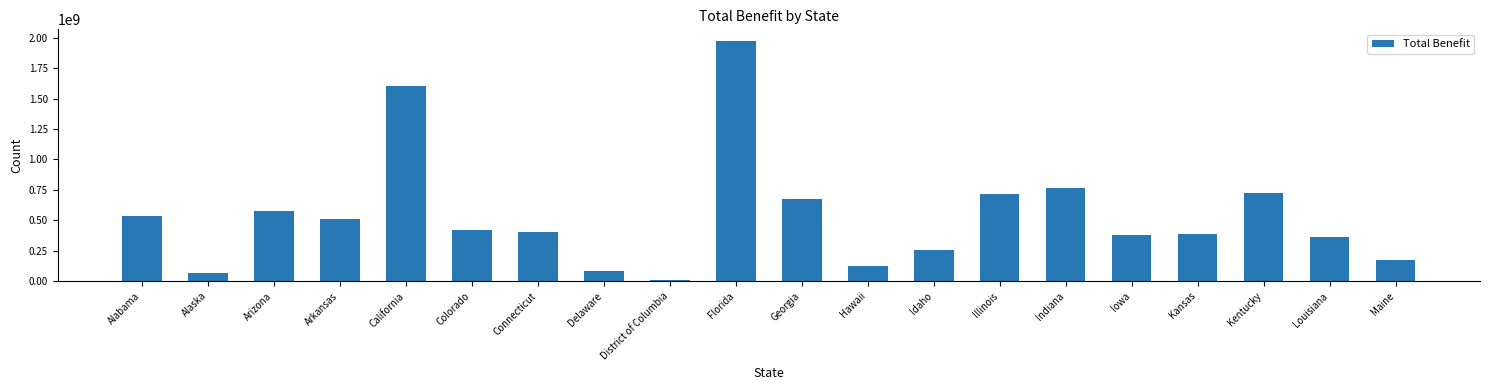

Between Kentucky and Maine, which is larger?

Kentucky